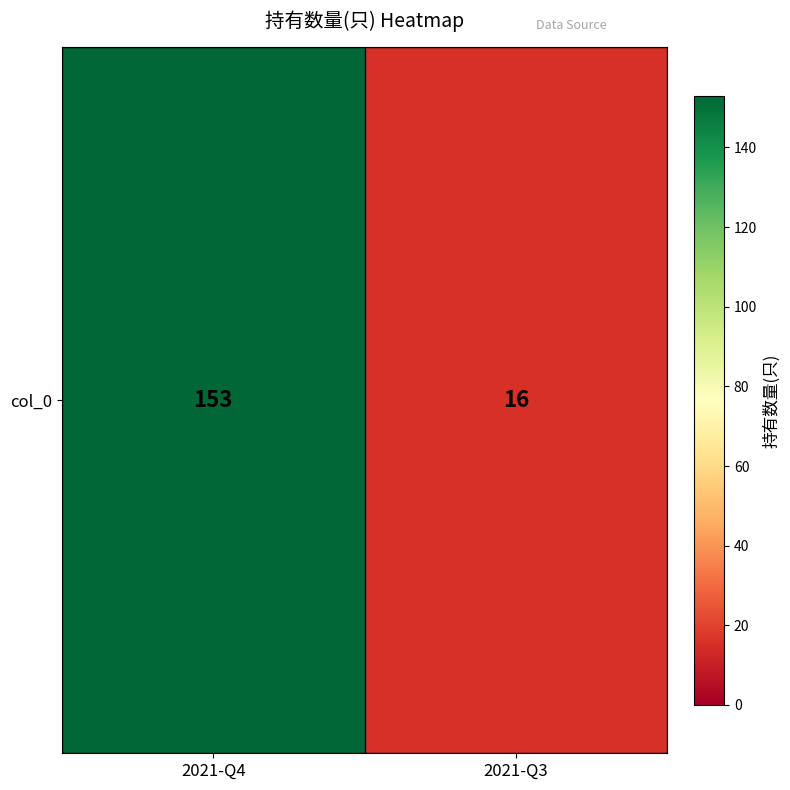

What is the change in value from 2021-Q4 to 2021-Q3?

-137